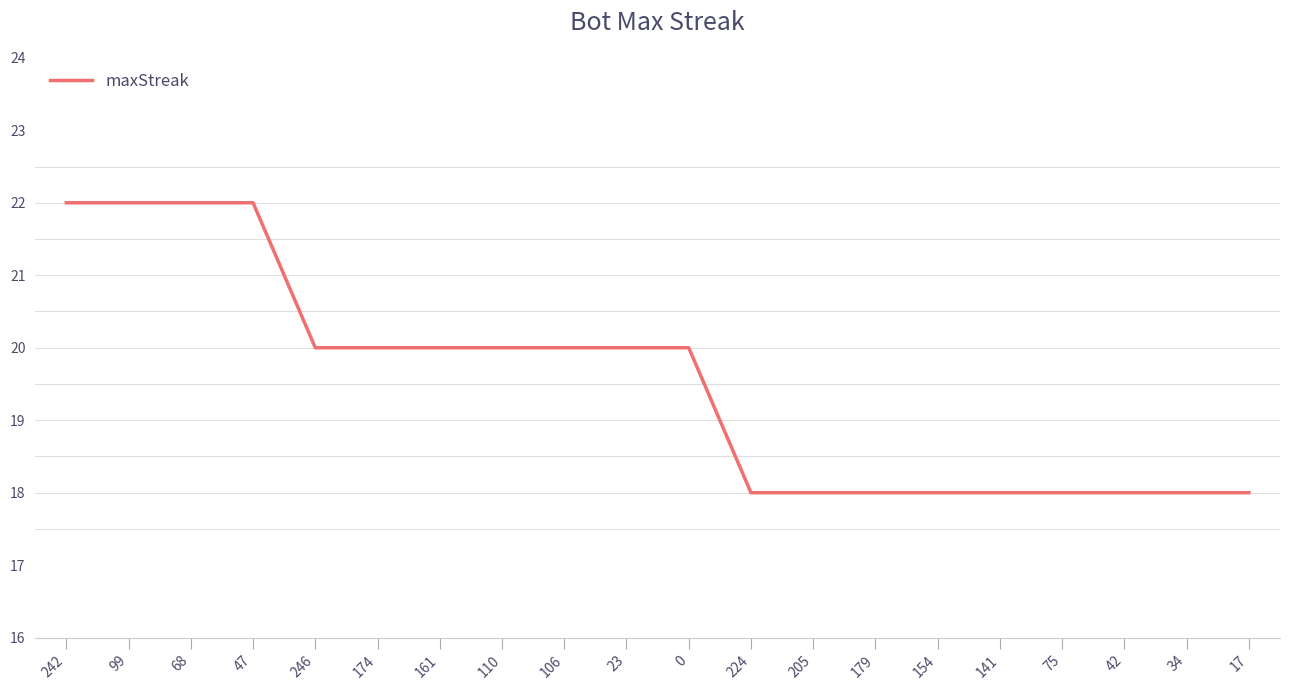

What is the maximum value shown in the chart?

22